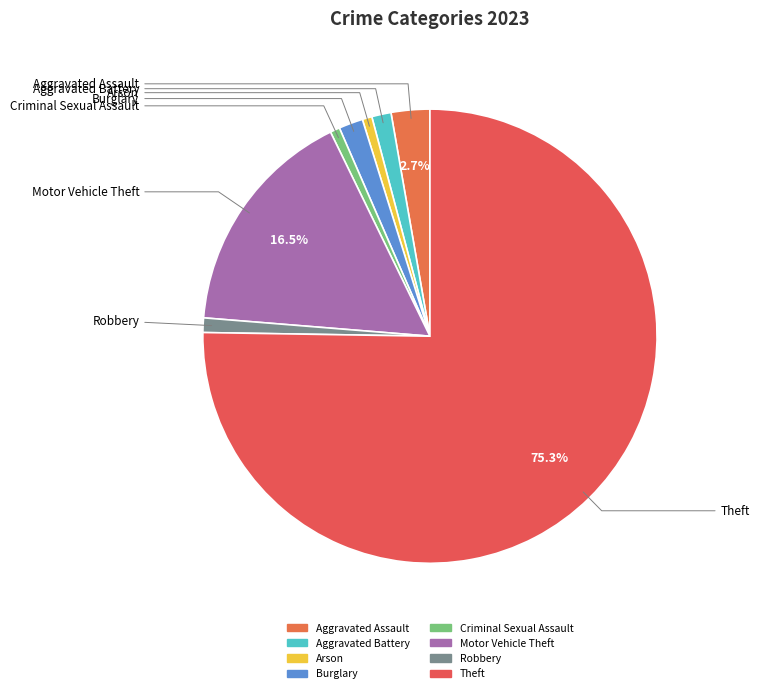

How many segments does this pie chart have?

8